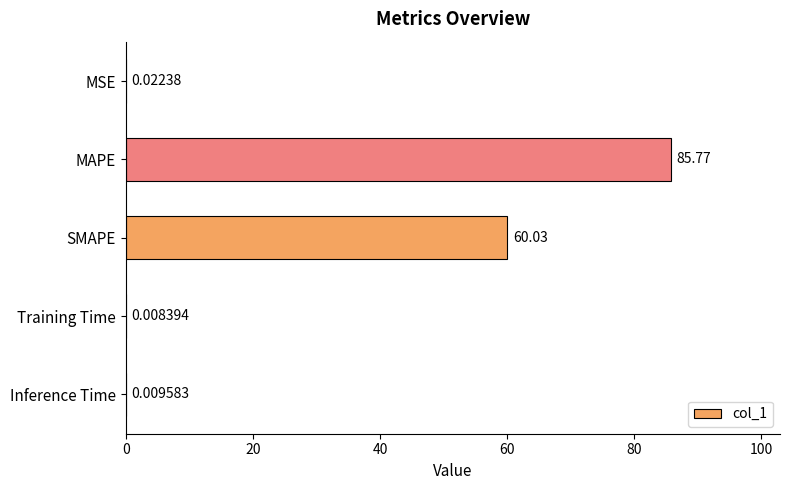

Which category has the highest value across all series?

MAPE